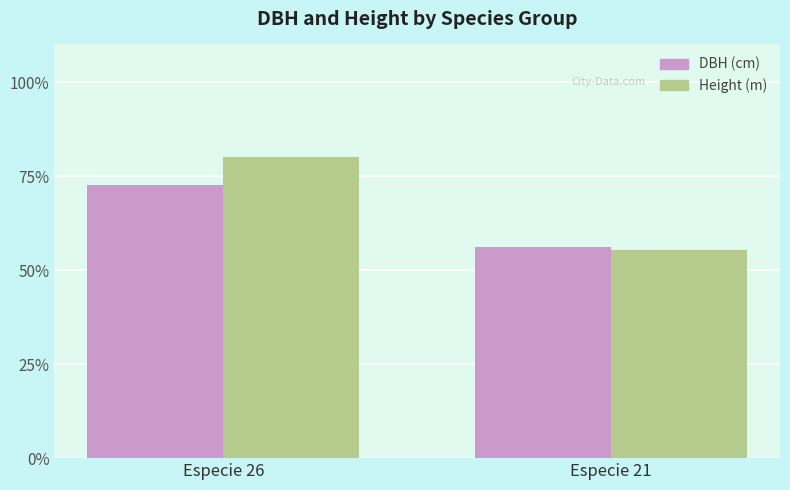

Rank the series by their maximum value, from highest to lowest.

Height (m), DBH (cm)